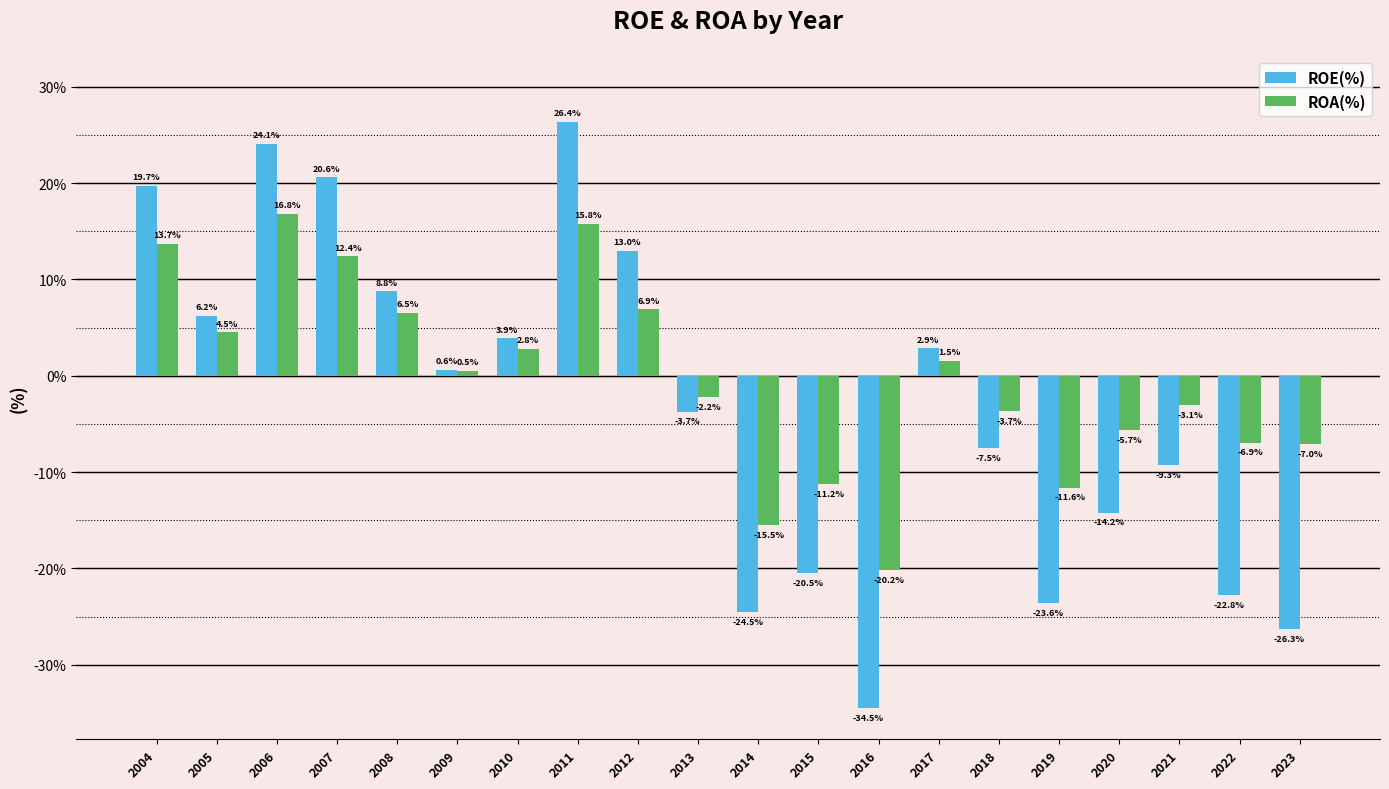

Between 2010 and 2020, which series saw the biggest shift?

ROE(%)